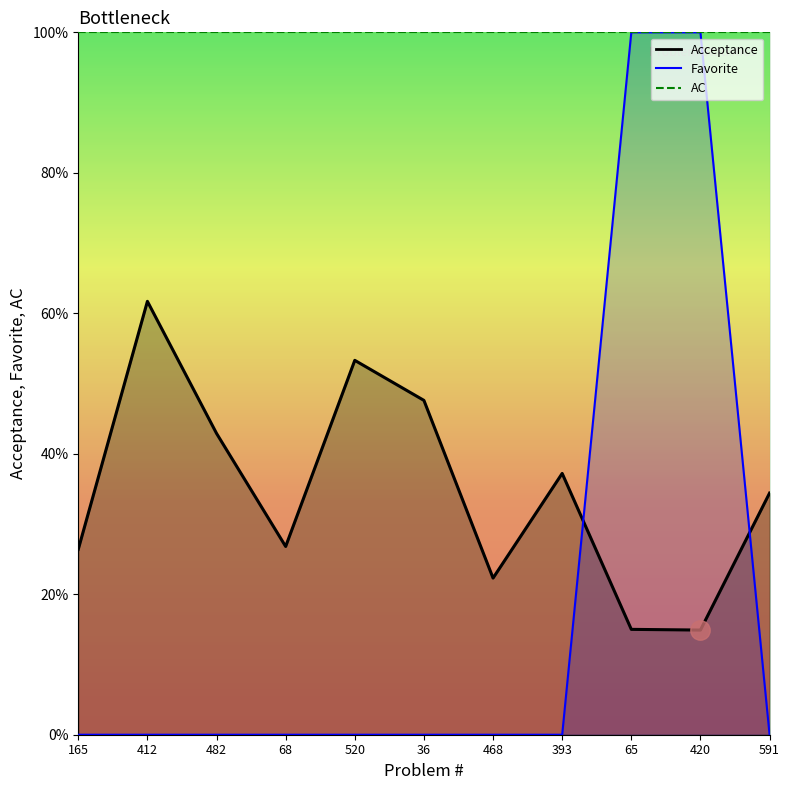

Rank the series by their maximum value, from highest to lowest.

Favorite, Acceptance